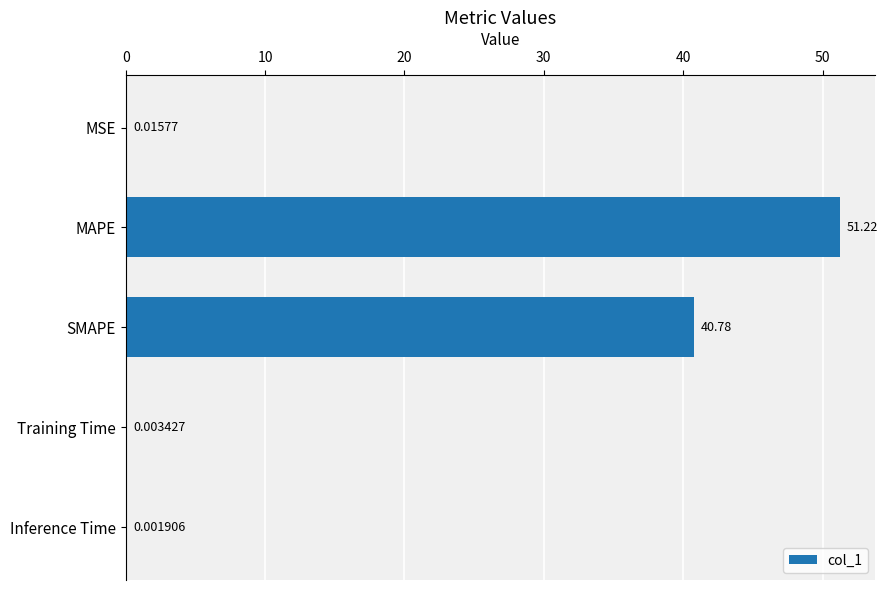

What is the change in value from MSE to MAPE?

+51.2